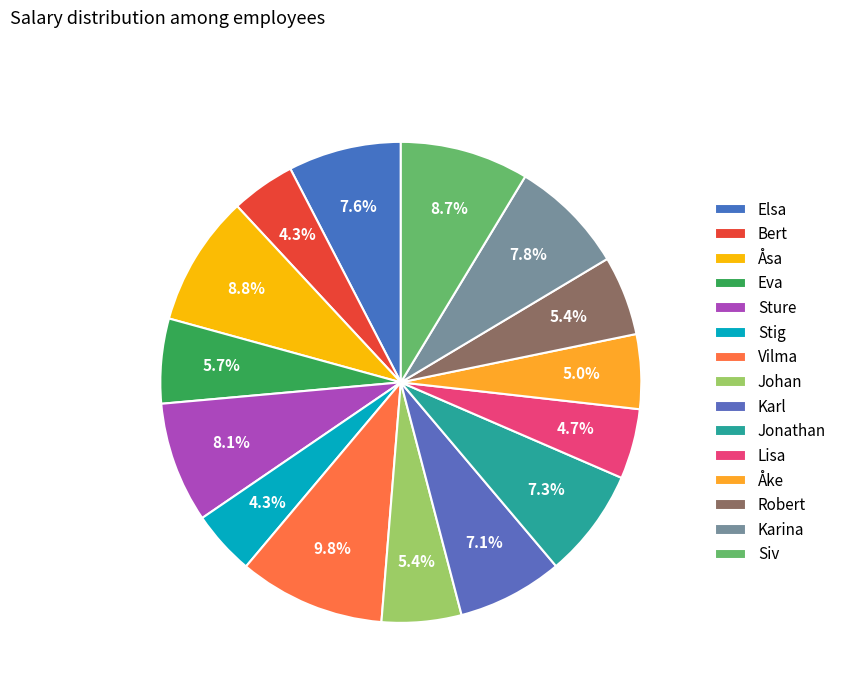

What is the change in value from Elsa to Vilma?

+13000